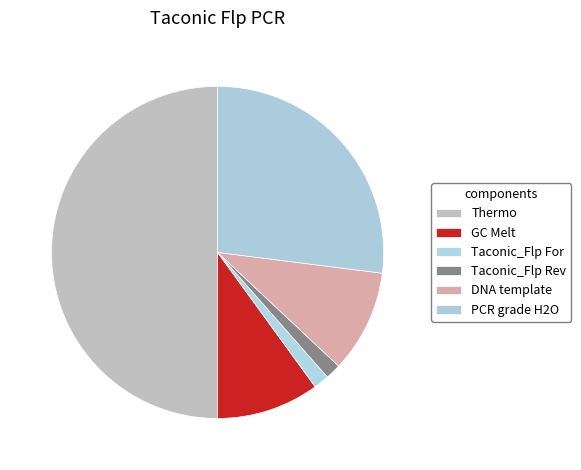

How many segments does this pie chart have?

6